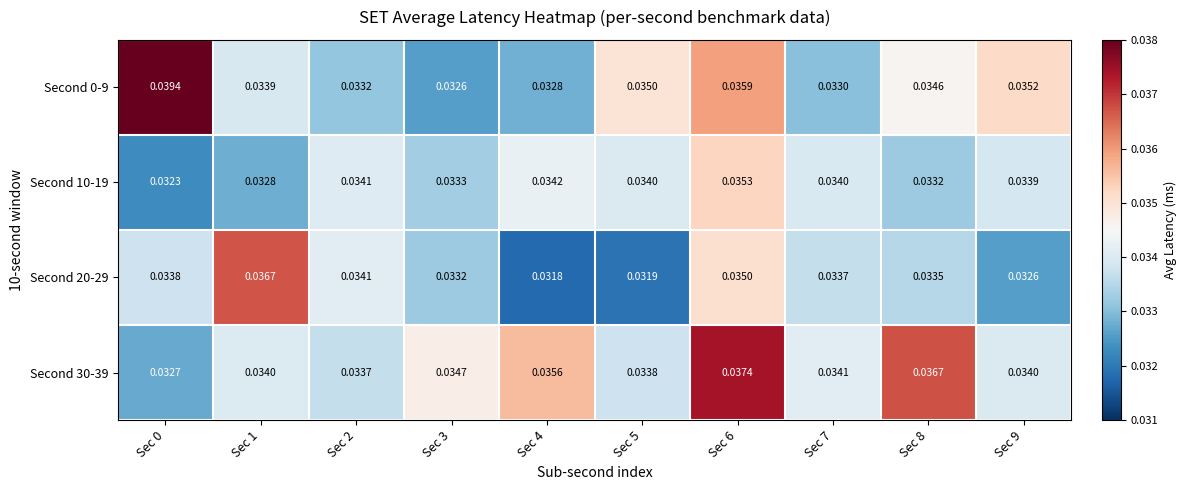

Is the value of Second 30-39 at Sec 9 greater than the value of Second 10-19 at Sec 1?

Yes